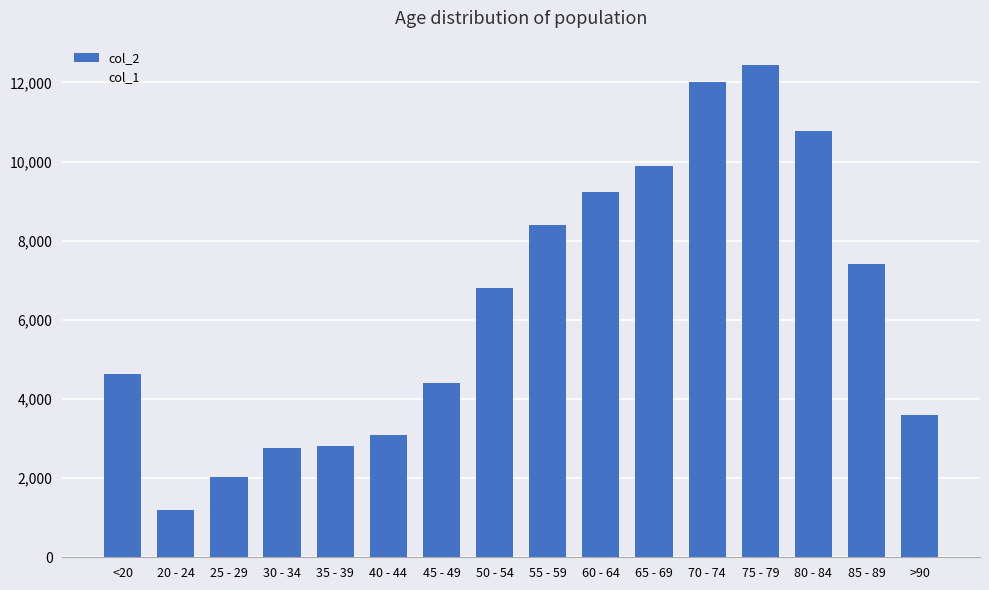

Are the bars horizontal?

No